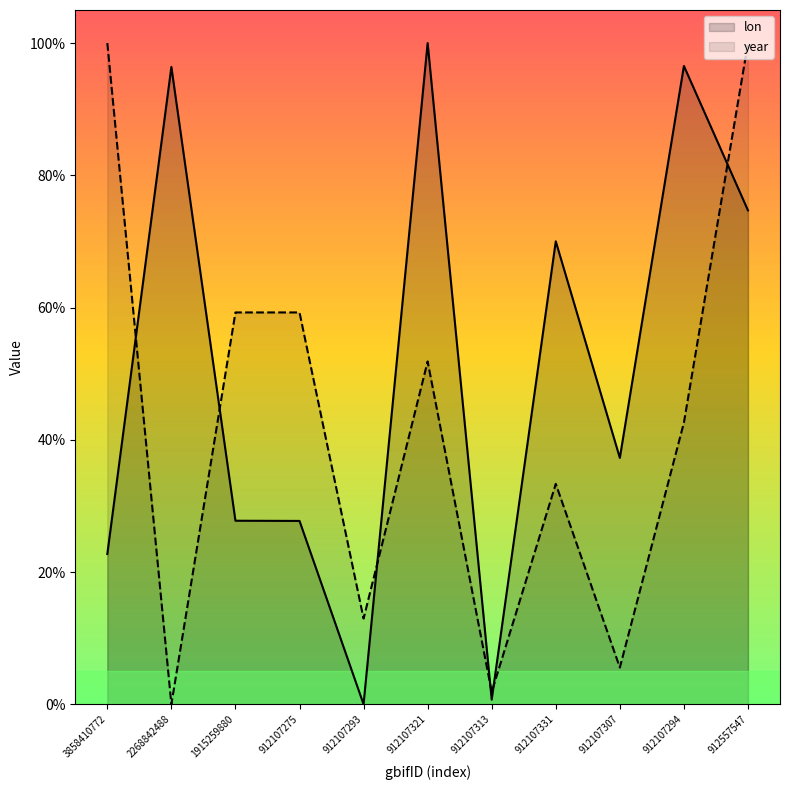

Count the number of categories in the chart.

11